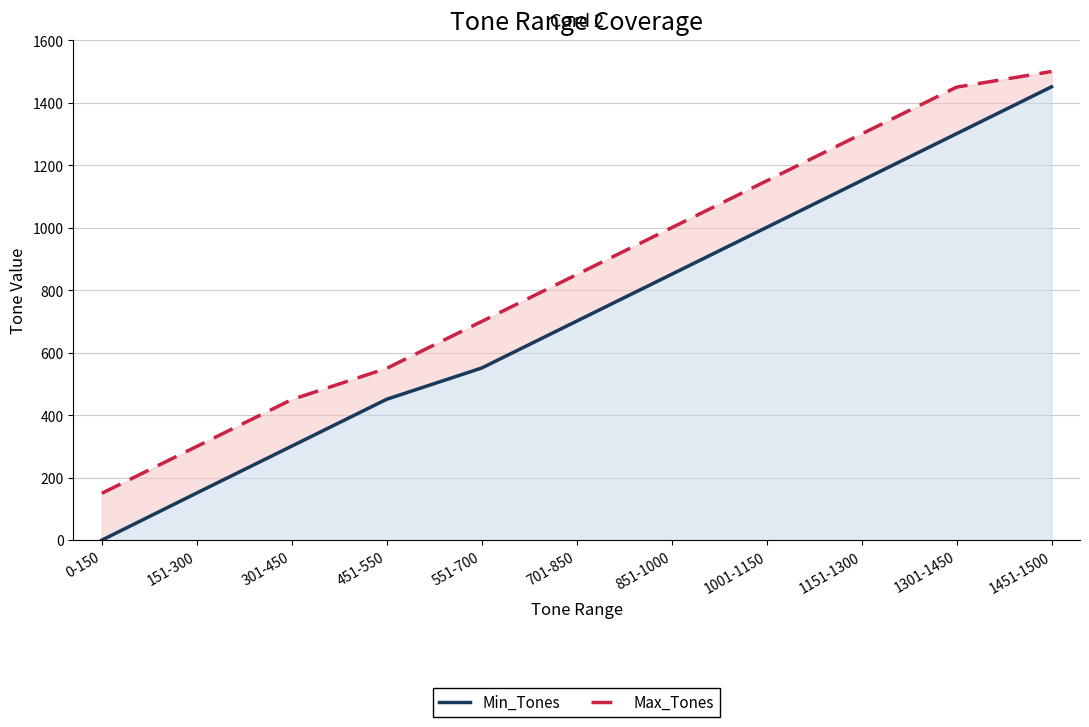

True or false: Max_Tones and Min_Tones cross at least once.

False